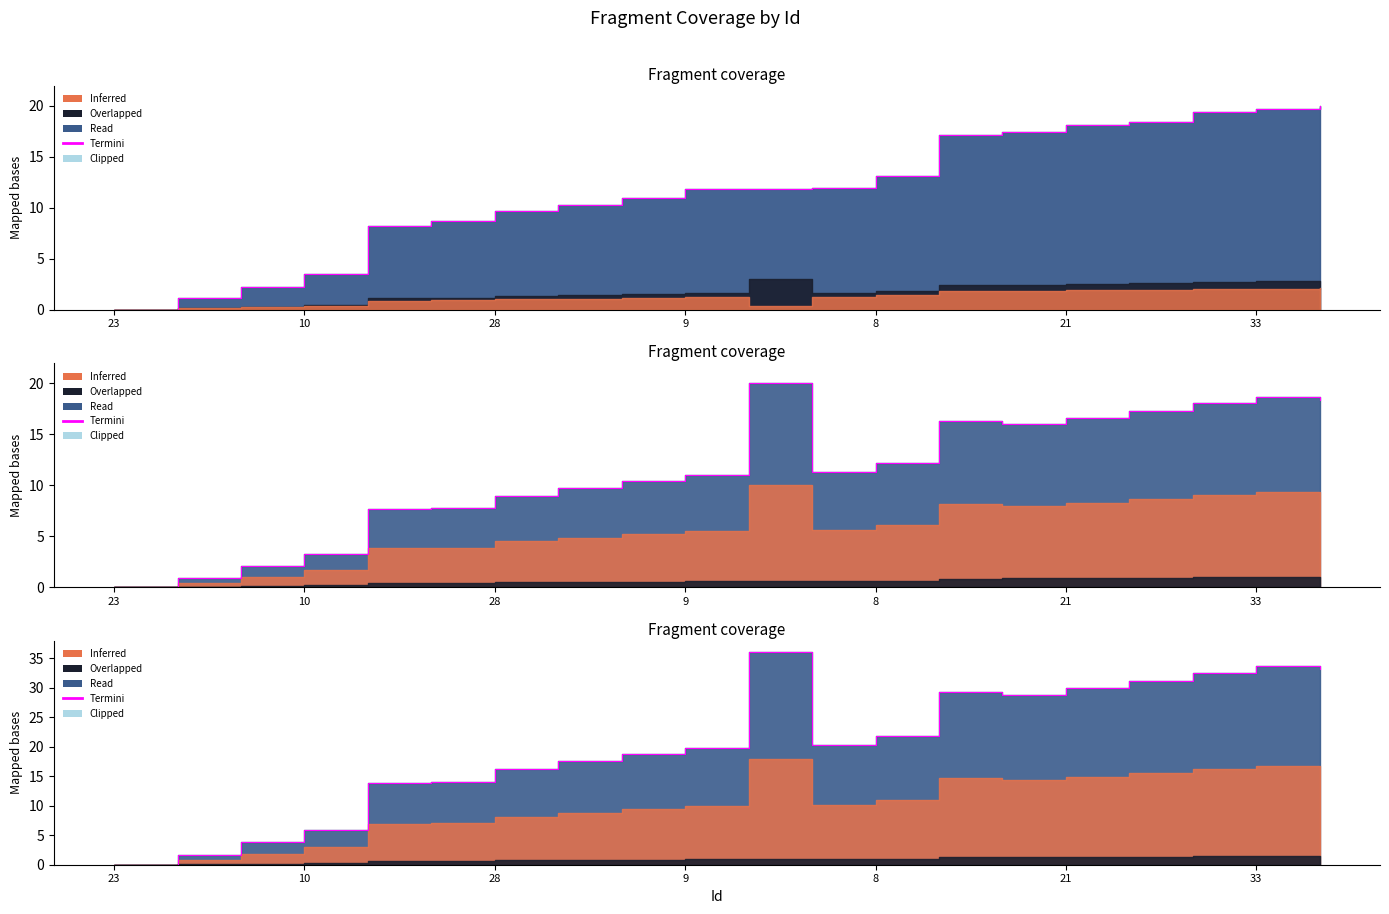

What is the sum of all values?

408.0